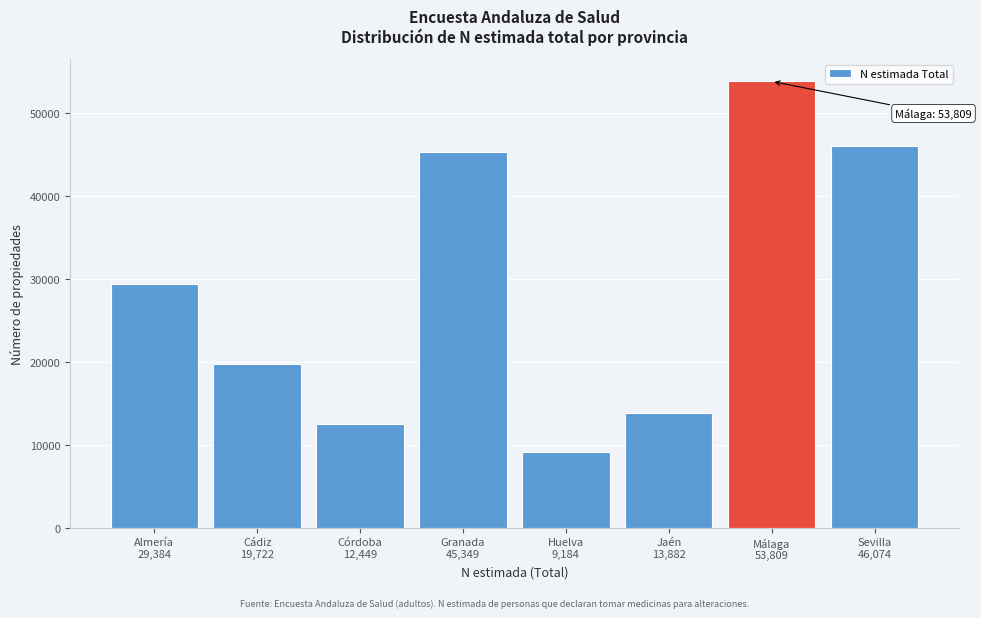

What is the value of the 6th bar from the left?

13882